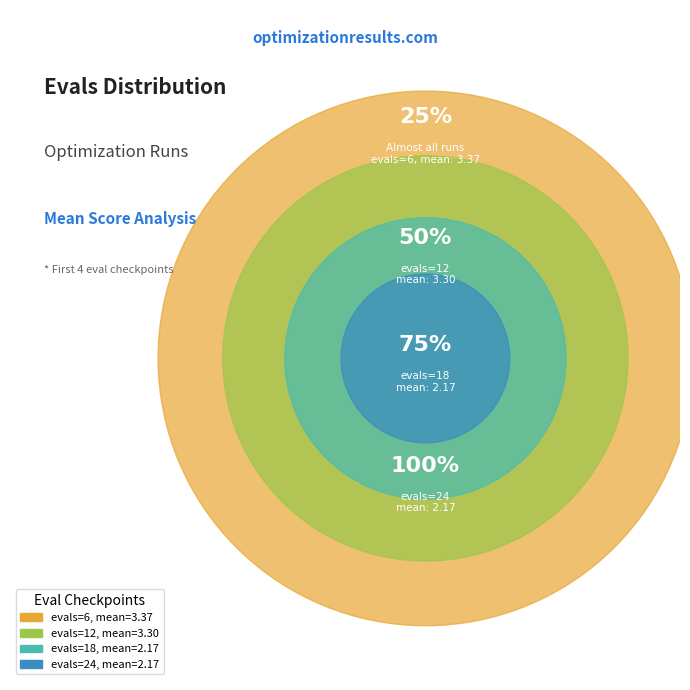

What is the smallest slice in the pie chart?

evals=6